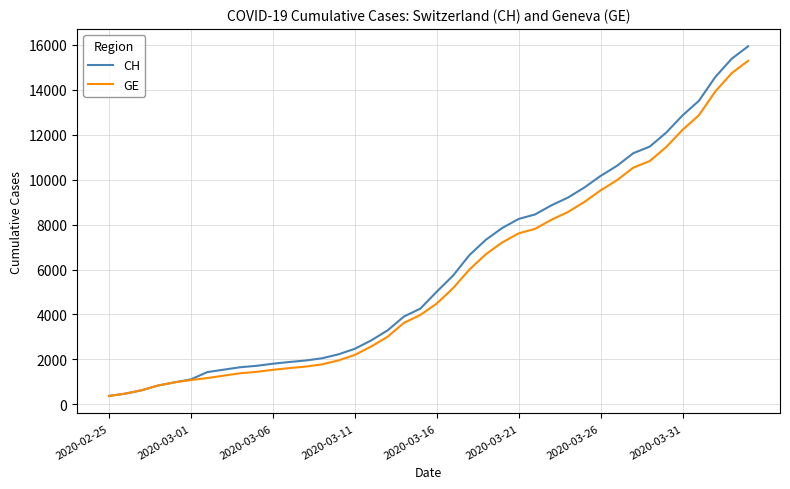

How many lines are shown in the chart?

2